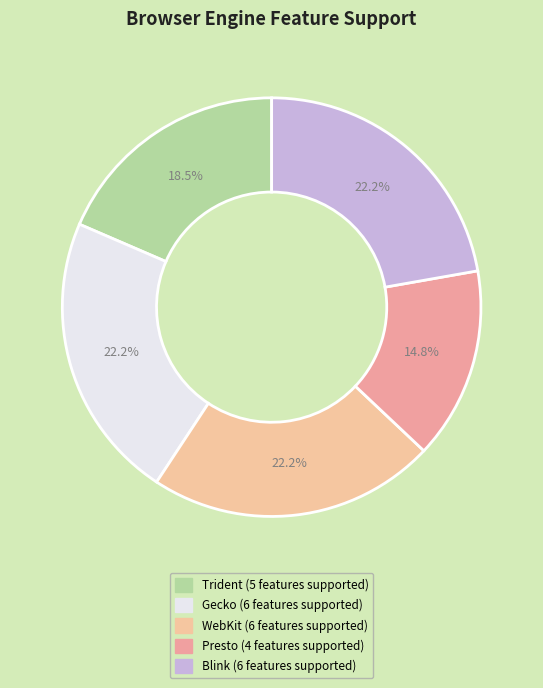

Which category has the smallest portion of the pie?

Presto